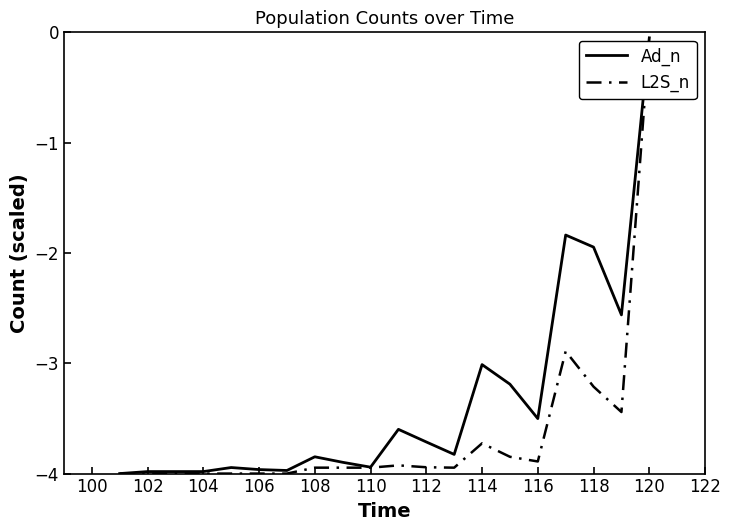

What is the minimum value for Ad_n?

-4.0